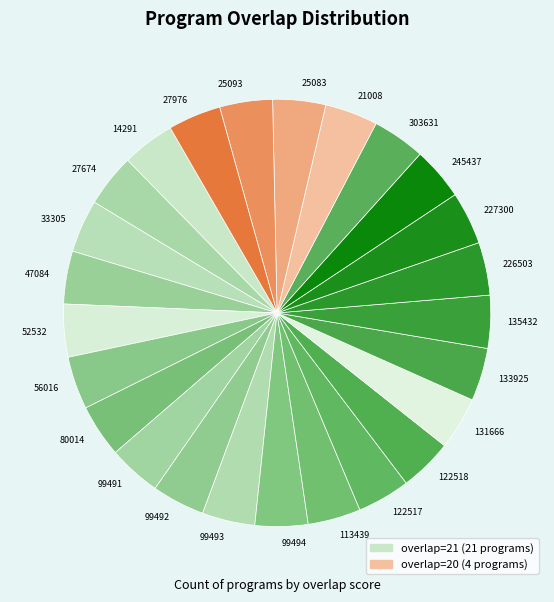

Is the sum of 99492 and 99491 greater than half?

No